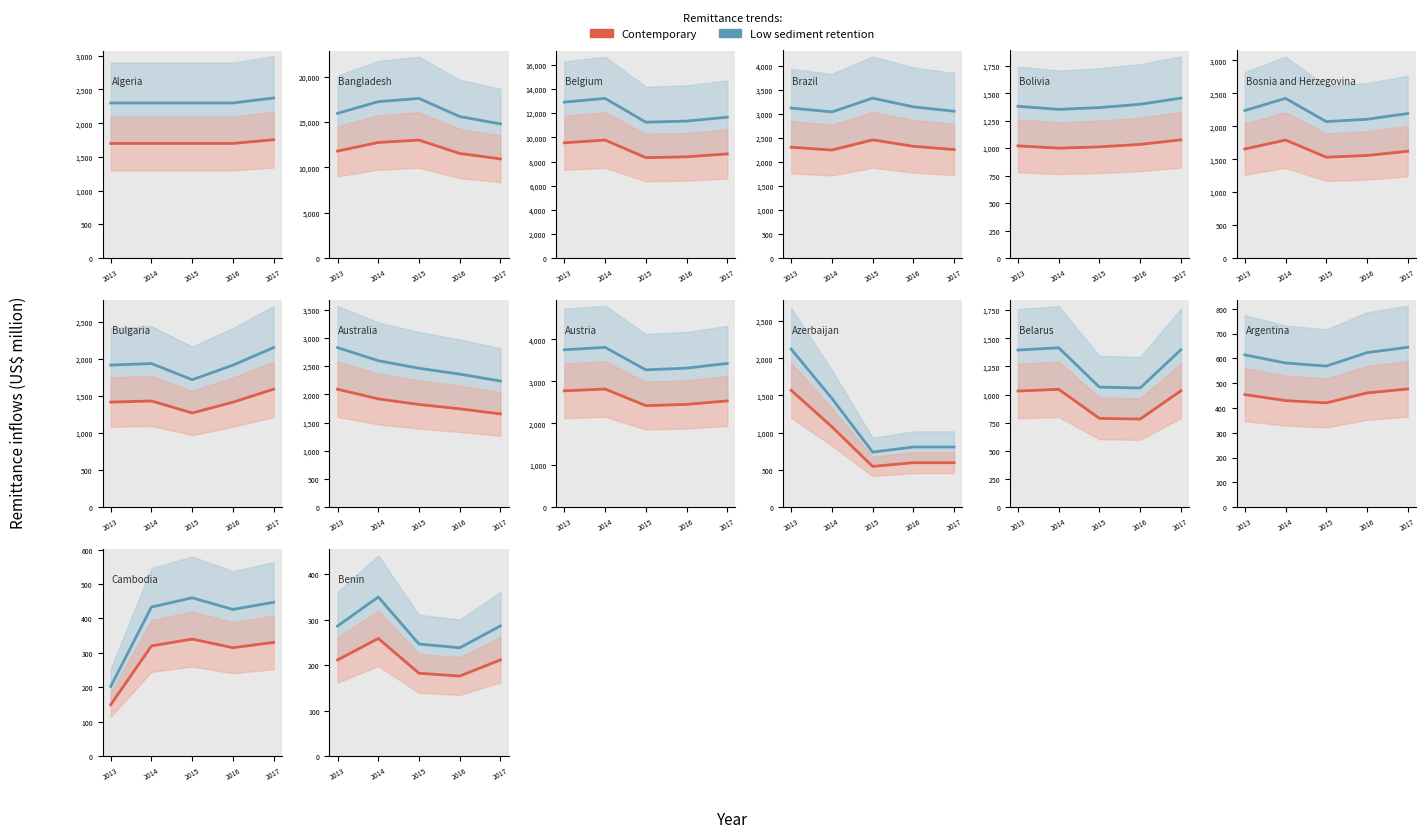

Rank the categories by Low sediment retention value from lowest to highest.

2016, 2015, 2013, 2017, 2014